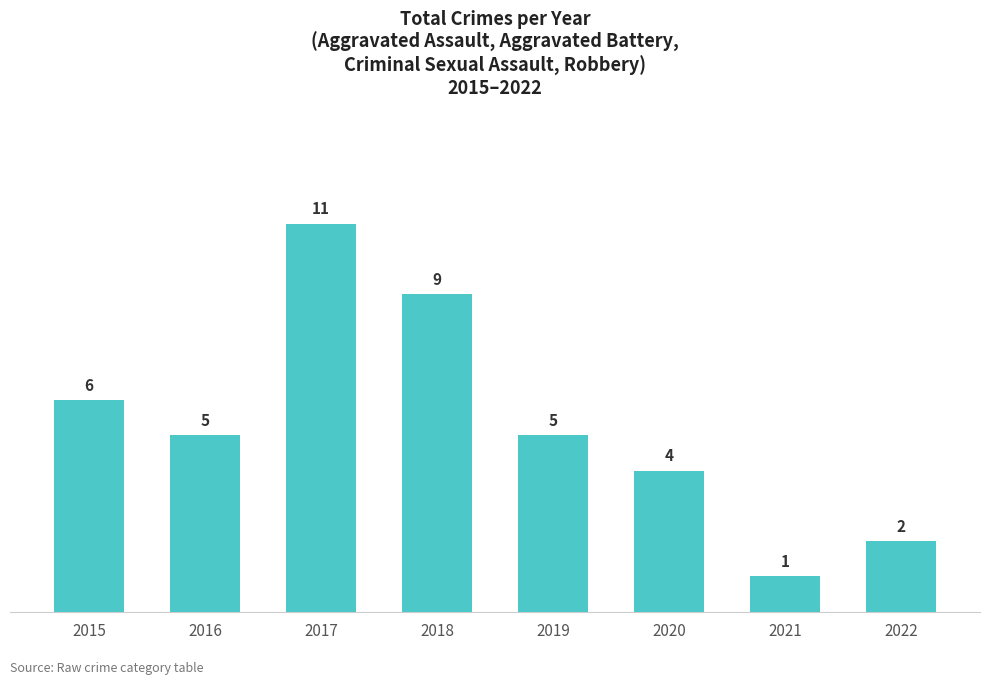

Which category has the lowest value across all series?

2021